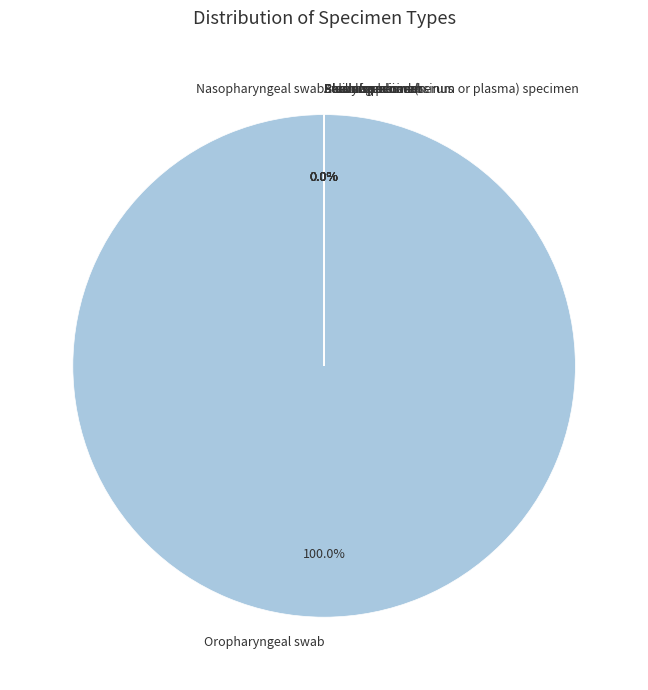

Does Nasopharyngeal swab represent more than half of the total?

No